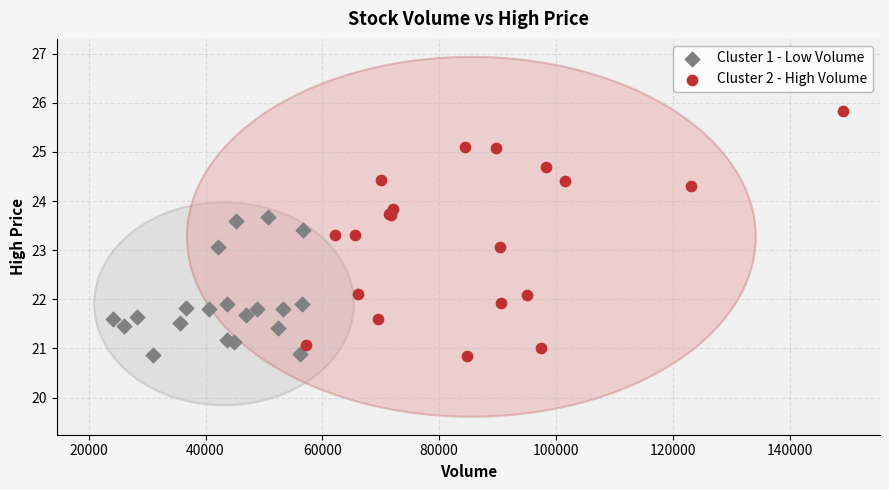

Which series has the widest spread of Y values?

Cluster 2 - High Volume